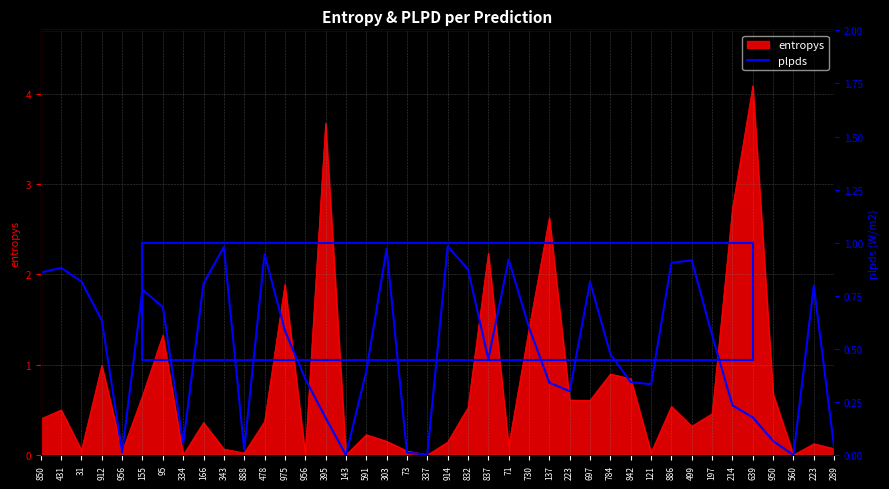

Is it true that the value at 956 is 0.0?

False